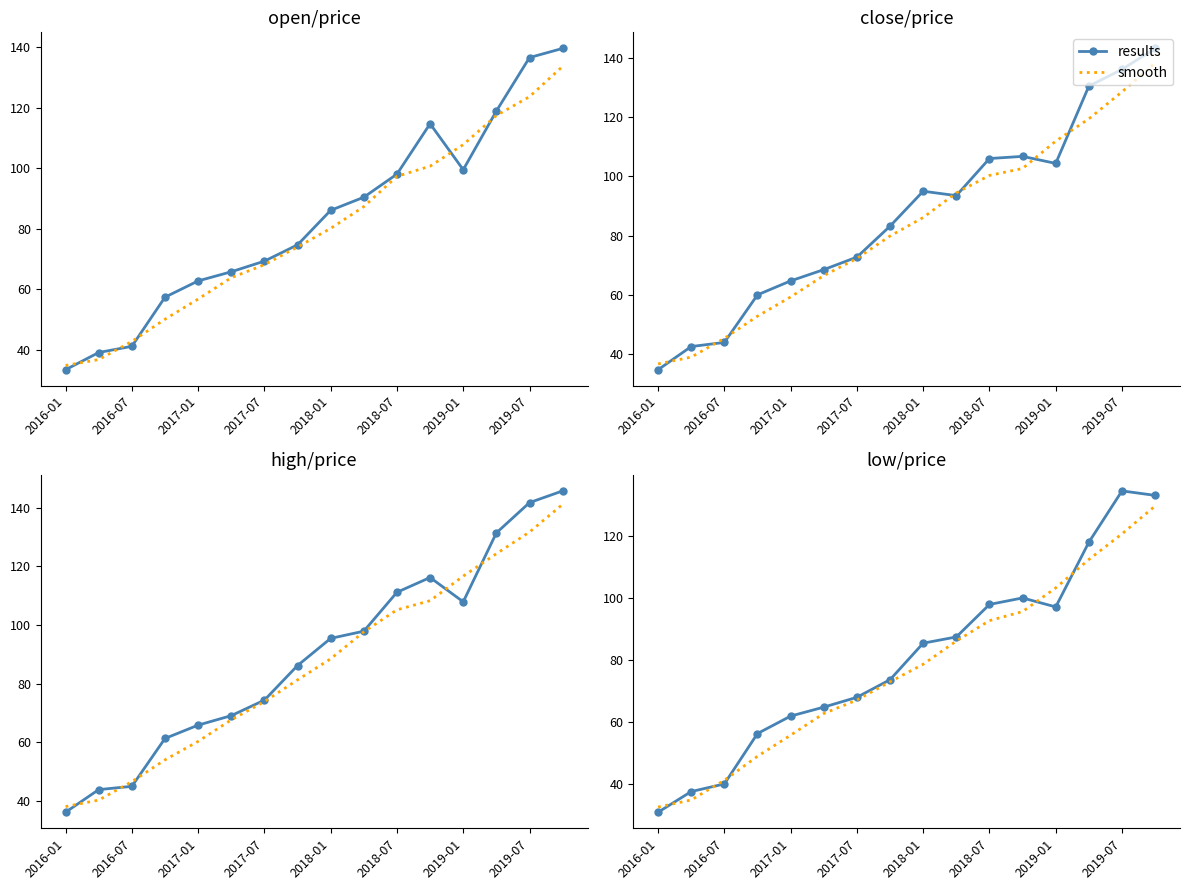

Which series ends up on top after the final intersection of results and smooth?

results